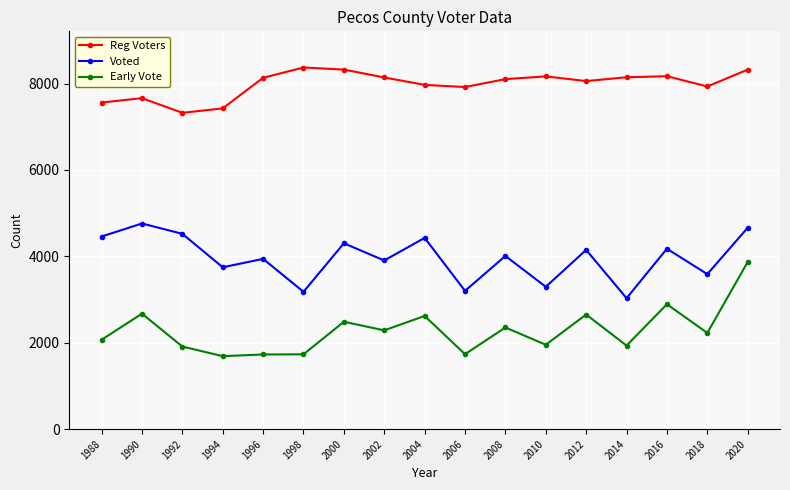

List the series in order of their peak value, highest first.

Reg Voters, Voted, Early Vote